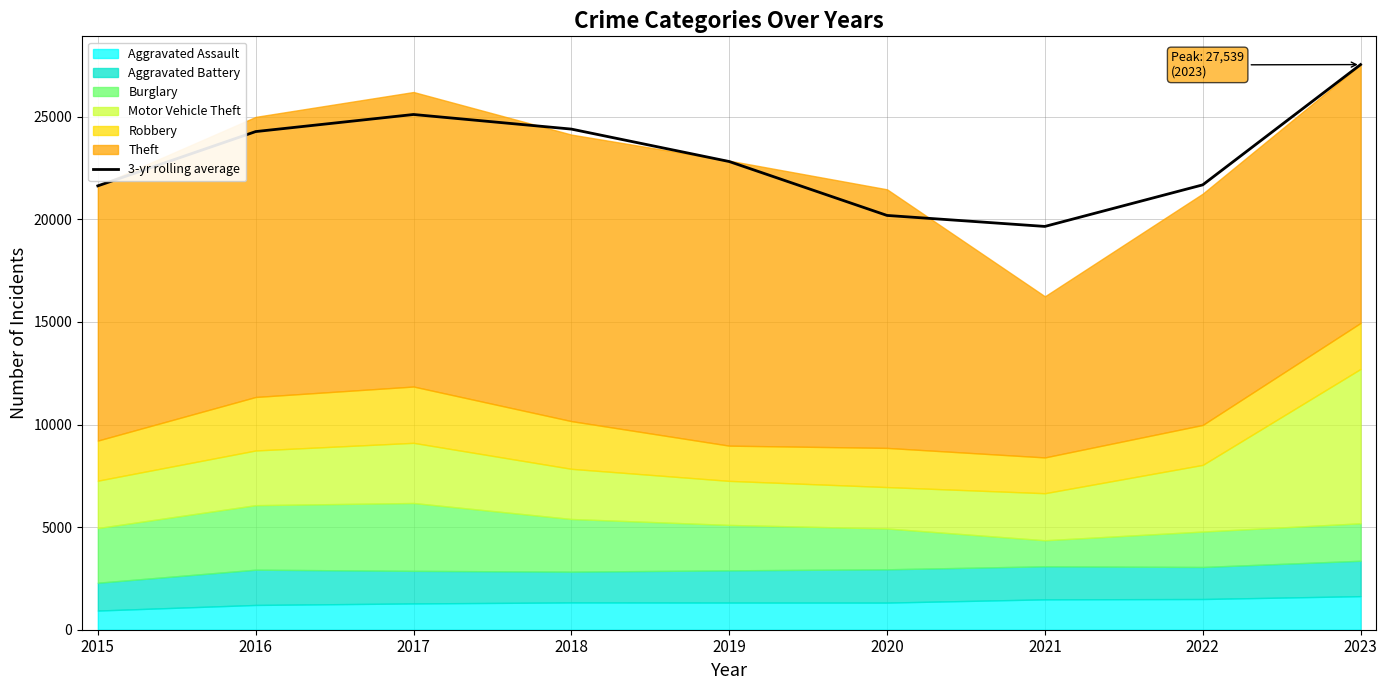

At which category does the chart reach its peak across all series?

2023